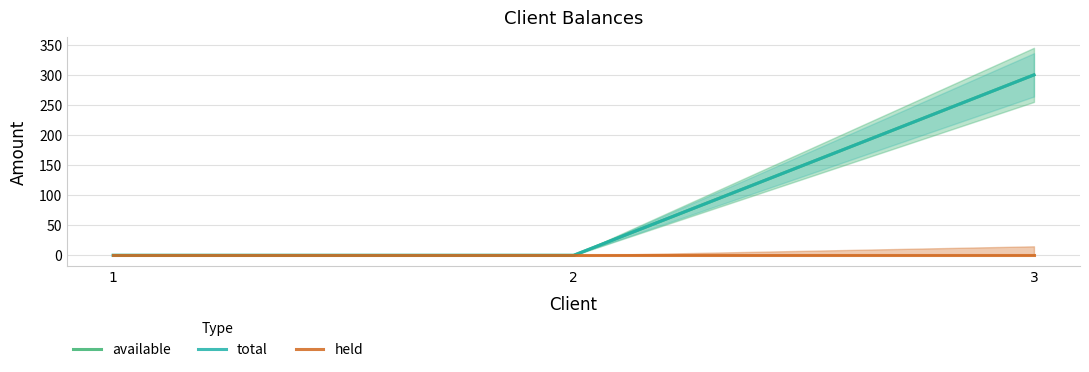

What is the value of the available point at the 3rd from the left?

300.4